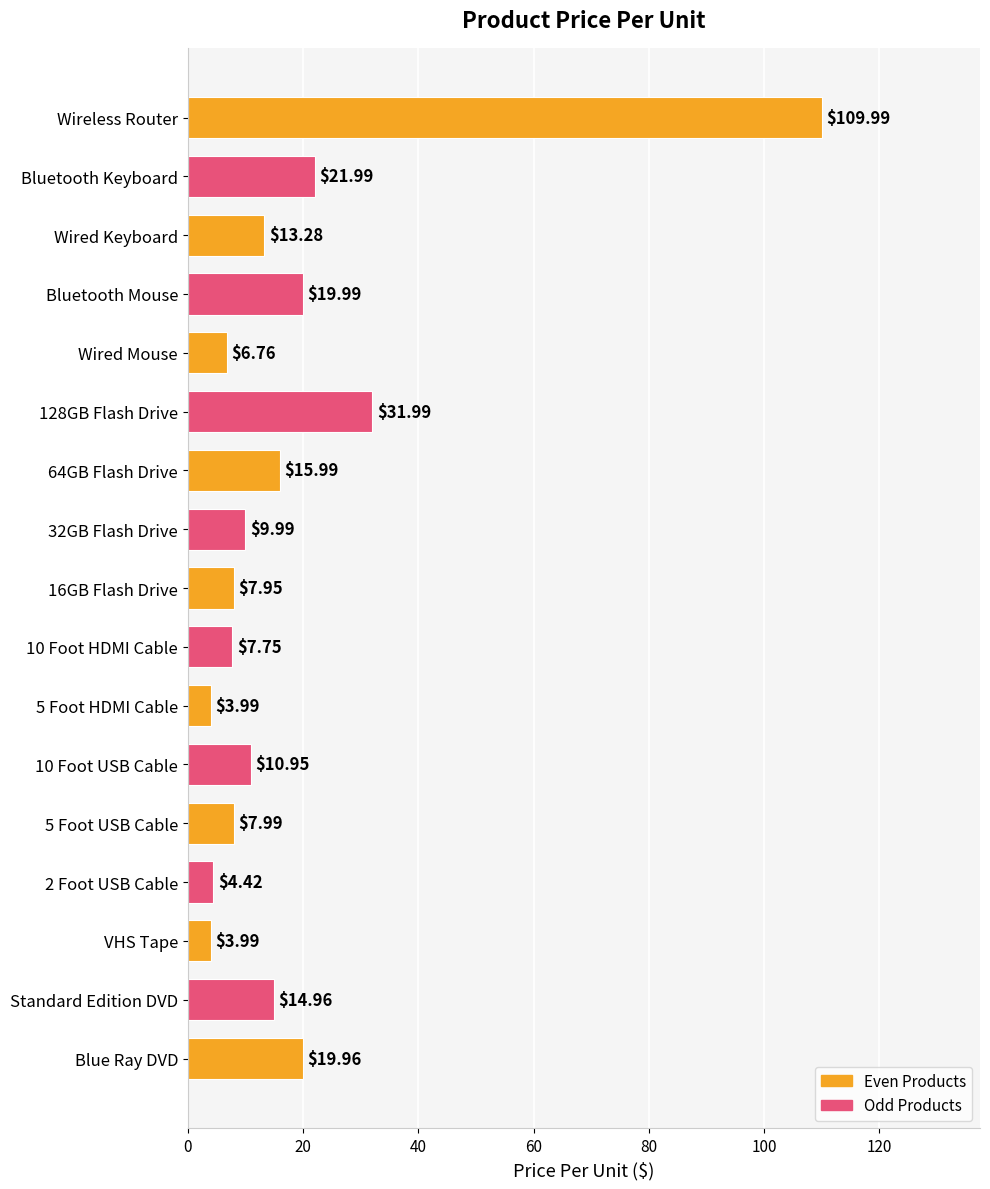

Which category has the highest value across all series?

Wireless Router